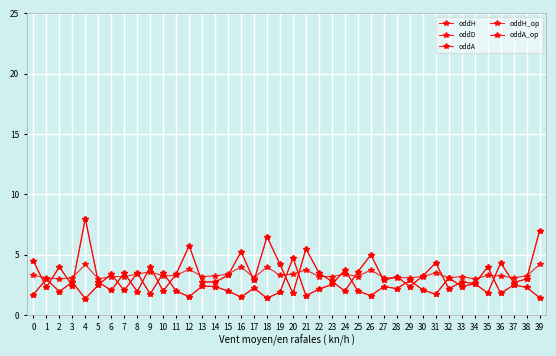

True or false: oddH has a value of 1.5 at 16.

True